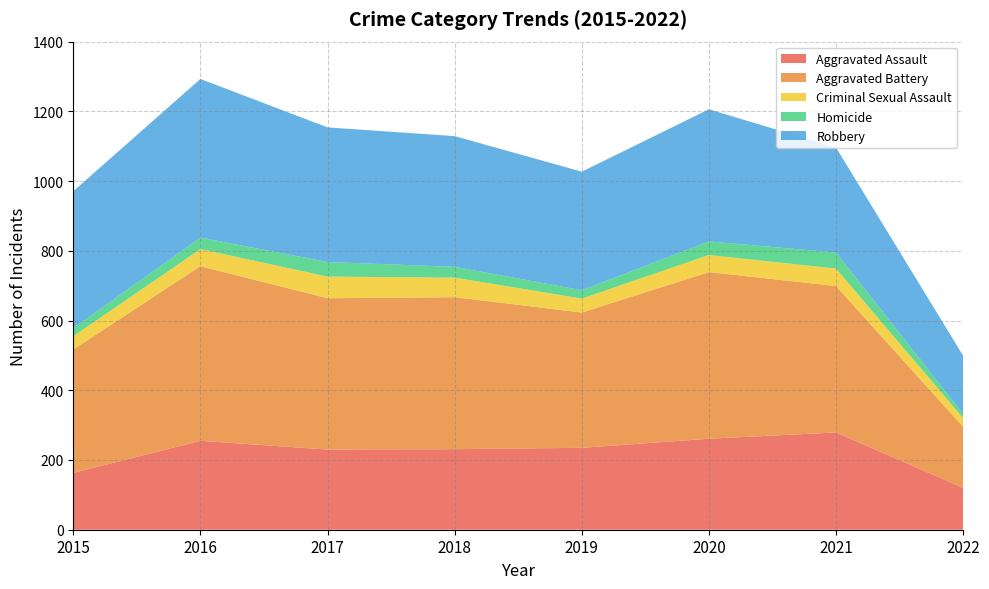

Reading left to right, list all the values displayed in this chart.

Aggravated Assault: 163	255	230	231	235	261	279	120
Aggravated Battery: 354	501	434	436	388	478	420	175
Criminal Sexual Assault: 38	49	62	56	40	49	50	25
Homicide: 23	33	42	31	24	39	46	12
Robbery: 393	455	386	375	340	379	301	167